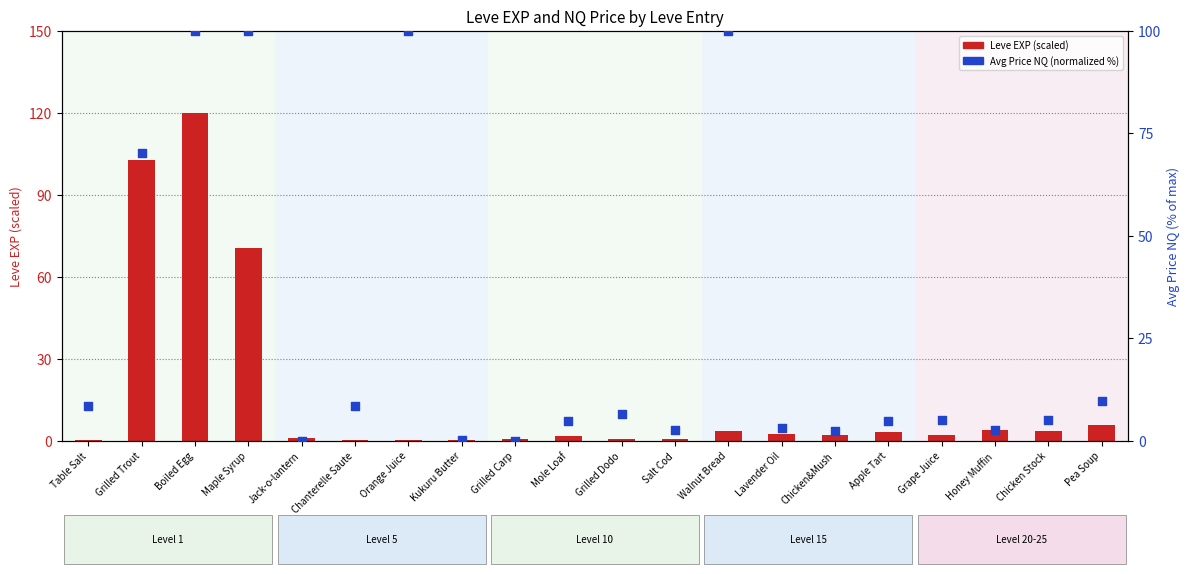

At which category is the sum across all series the highest?

Boiled Egg